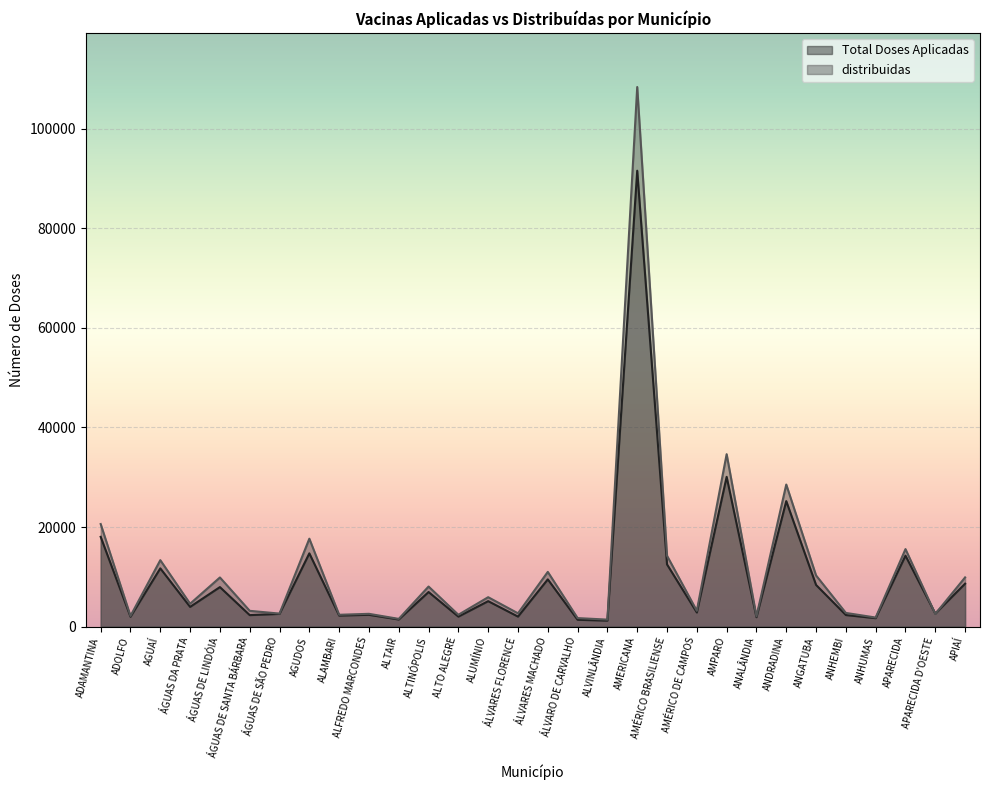

What is the label of the 10th point from the right?

AMÉRICO DE CAMPOS